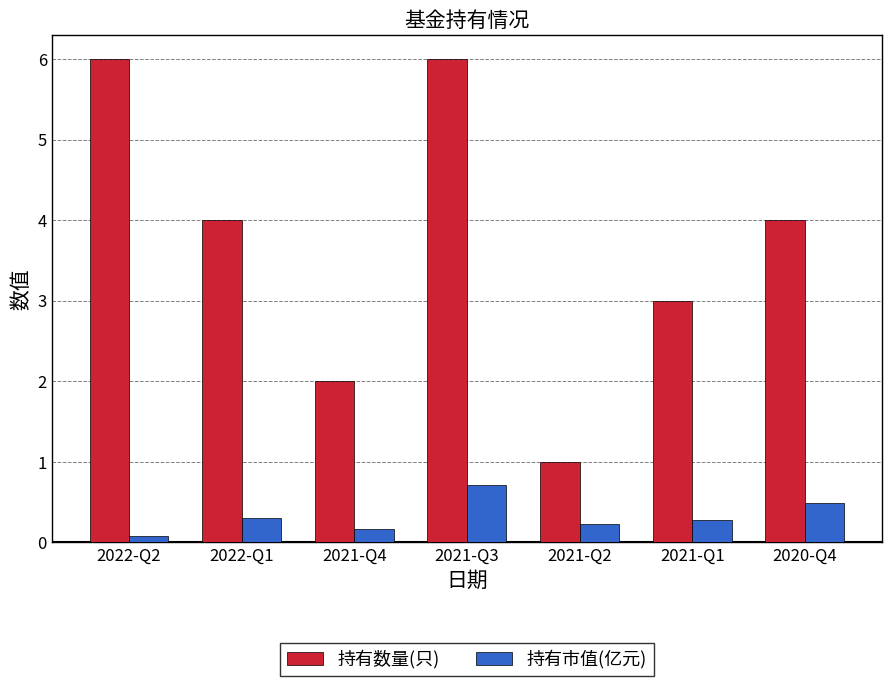

What is the total value across all series at 2021-Q2?

1.2